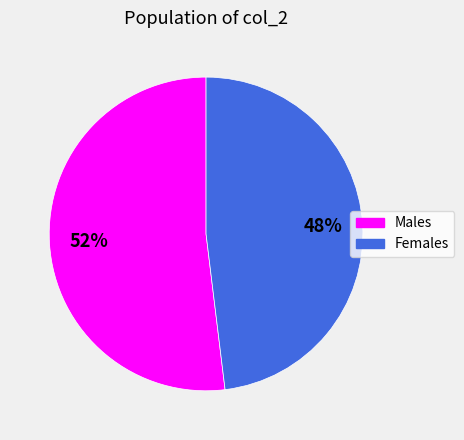

Is there a majority slice in this chart?

Yes